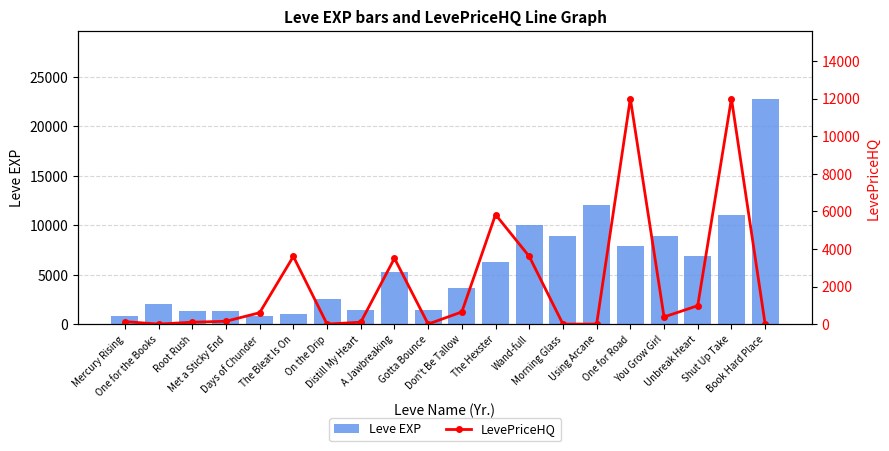

What is the label of the 15th bar from the left?

Using Arcane